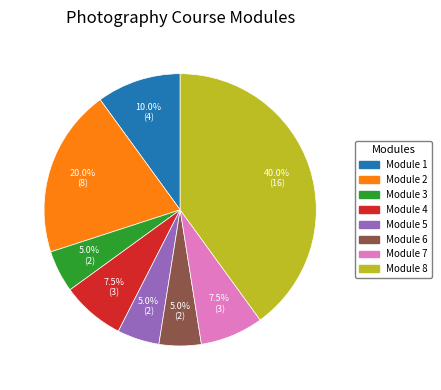

Is there a majority slice in this chart?

No